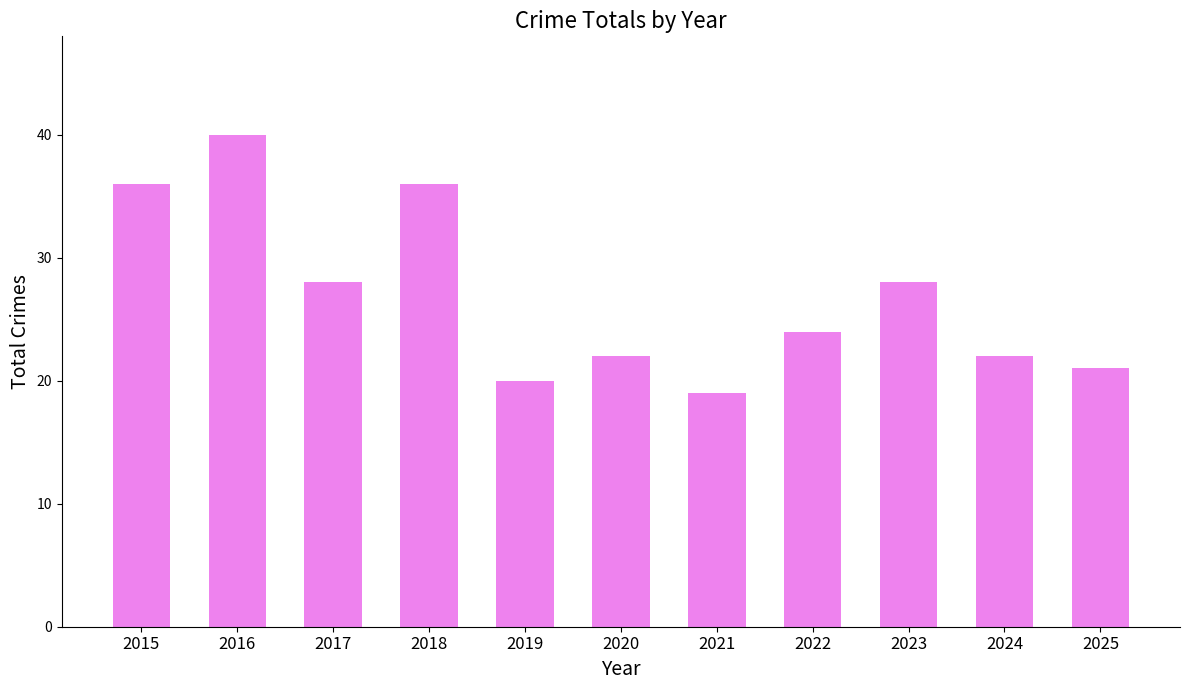

What is the sum of the values at 2018 and 2022?

60